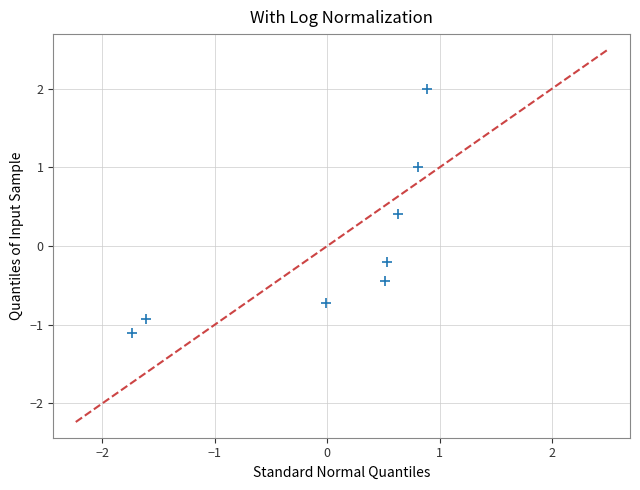

What is the range of X values (max minus min)?

2.6